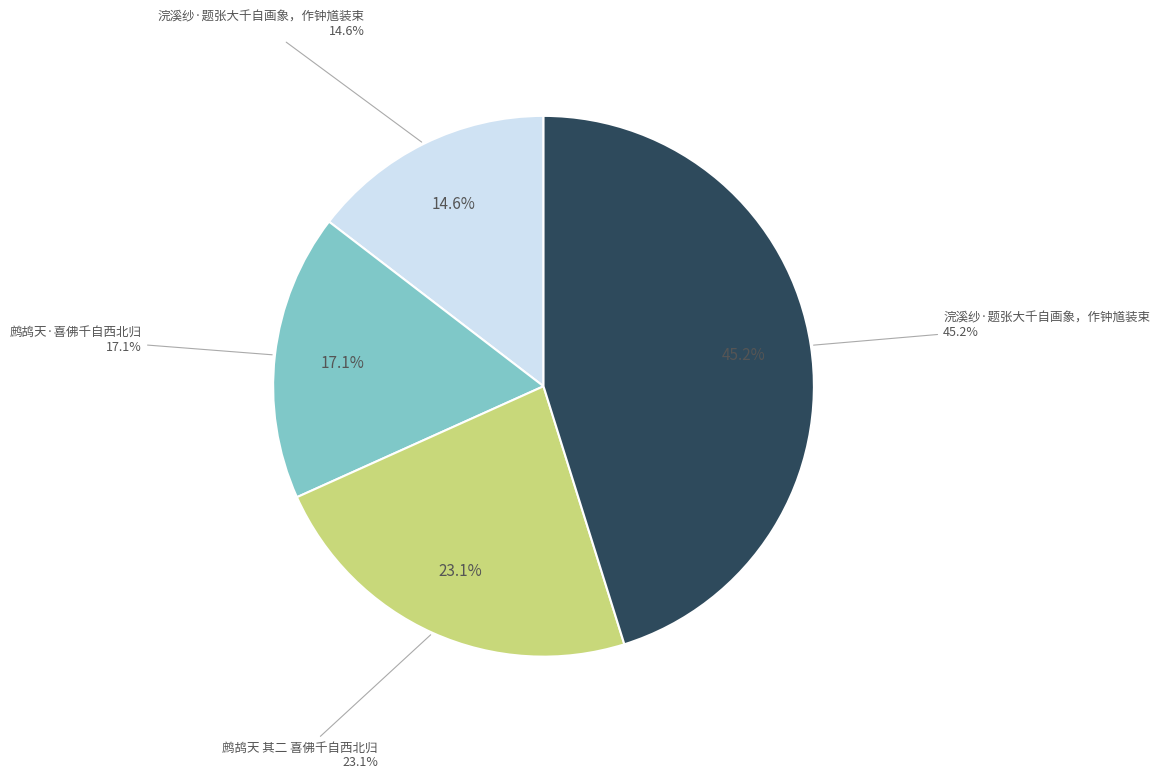

To the nearest percent, what is the difference between the largest and smallest slice percentages?

31%